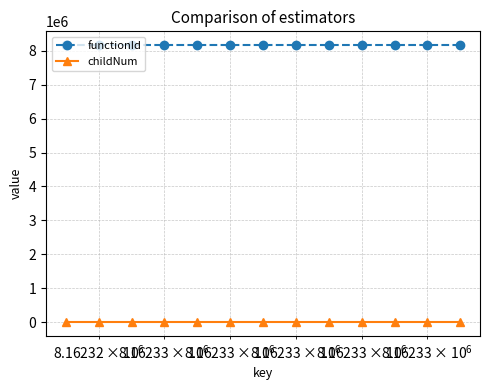

Rank the series by their maximum value, from highest to lowest.

functionId, childNum